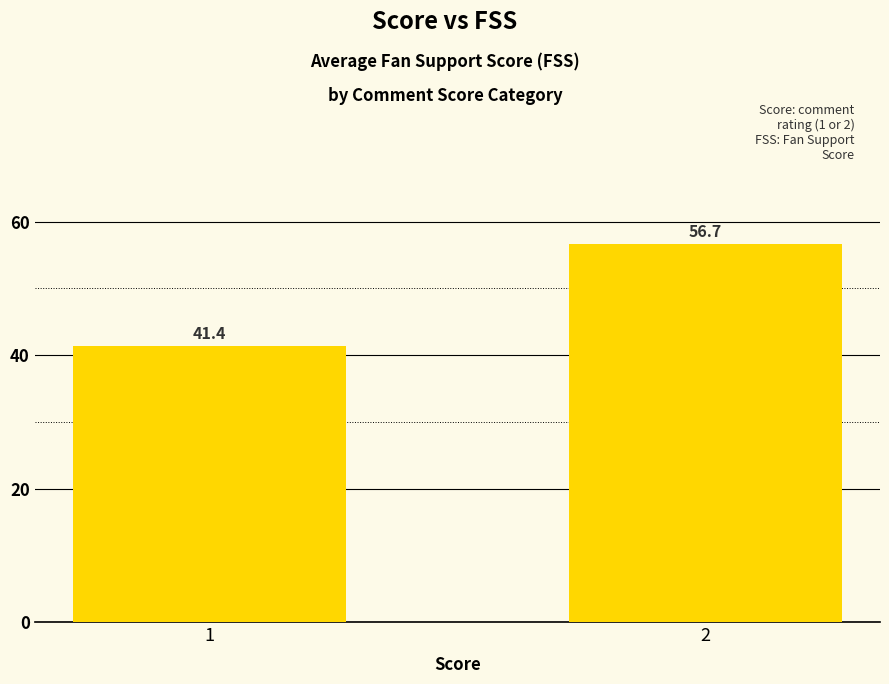

What is the change in value from 1 to 2?

+15.3